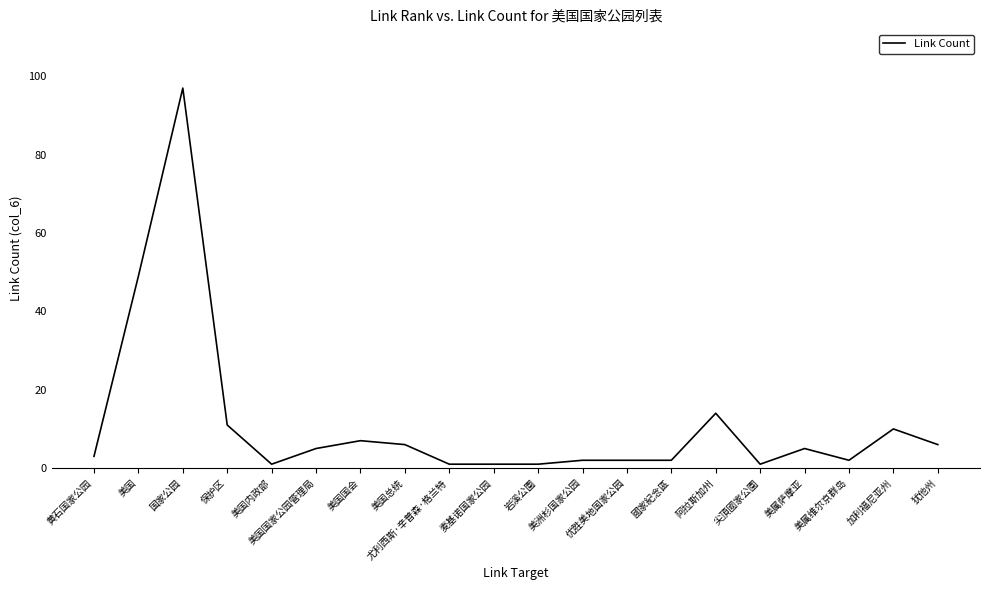

At which category does the data reach its first local valley?

美国内政部